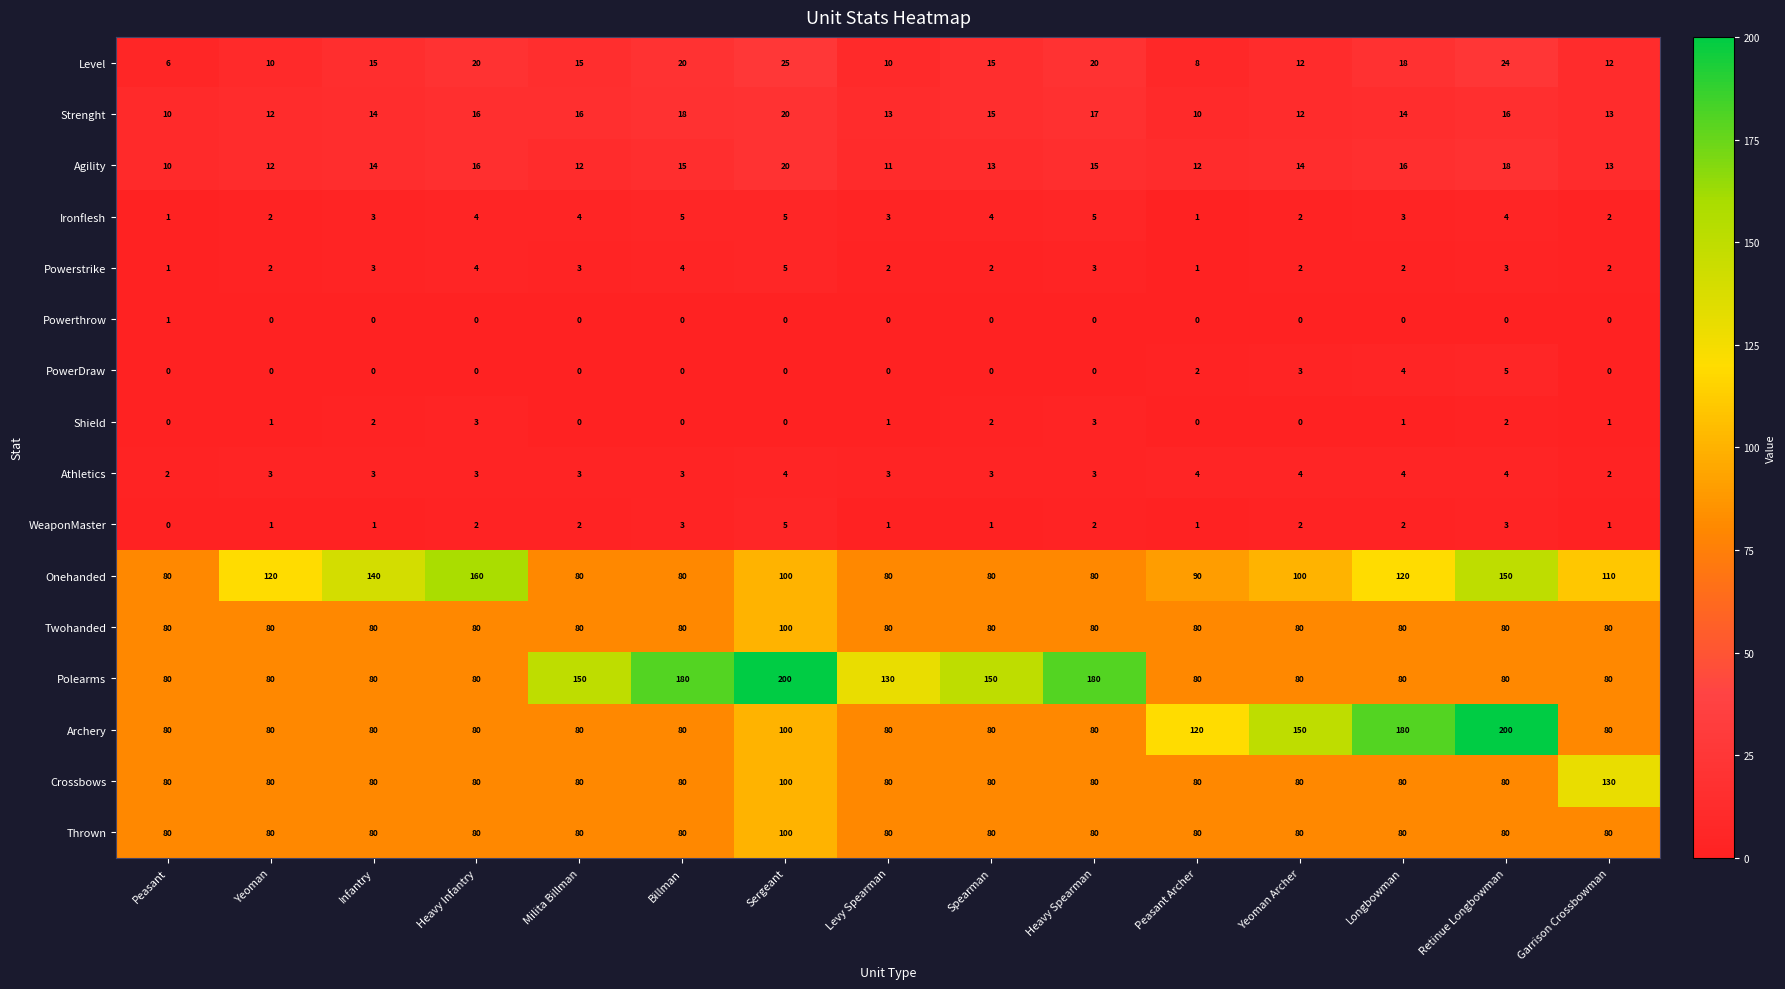

What is the sum of the Agility values at Infantry and Peasant Archer?

26